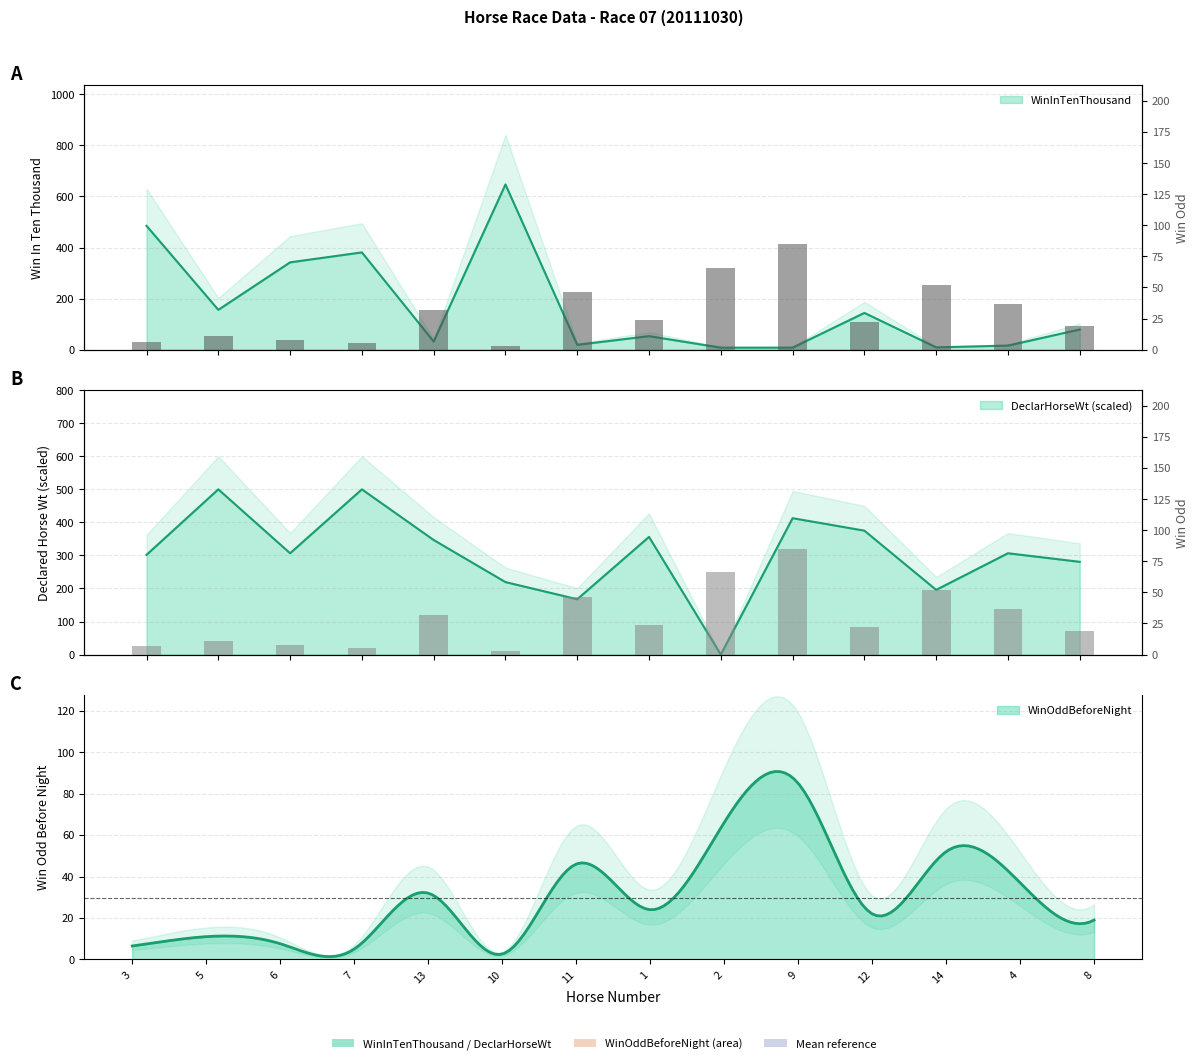

What is the label of the 12th bar from the right?

6